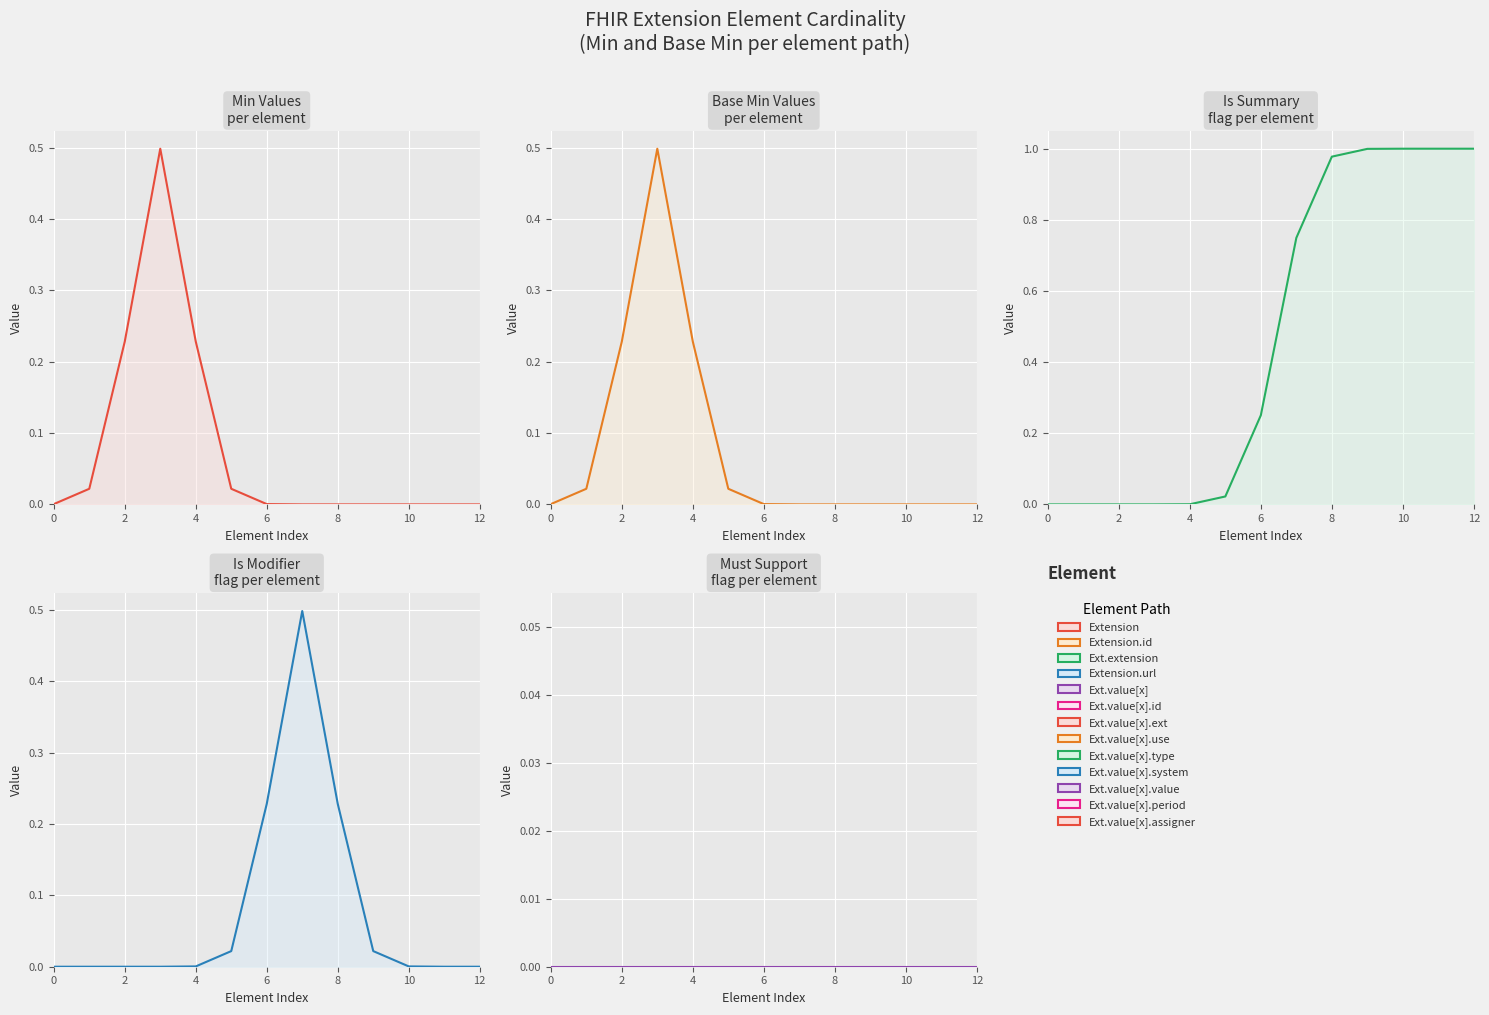

At which category is the sum across all series the highest?

7